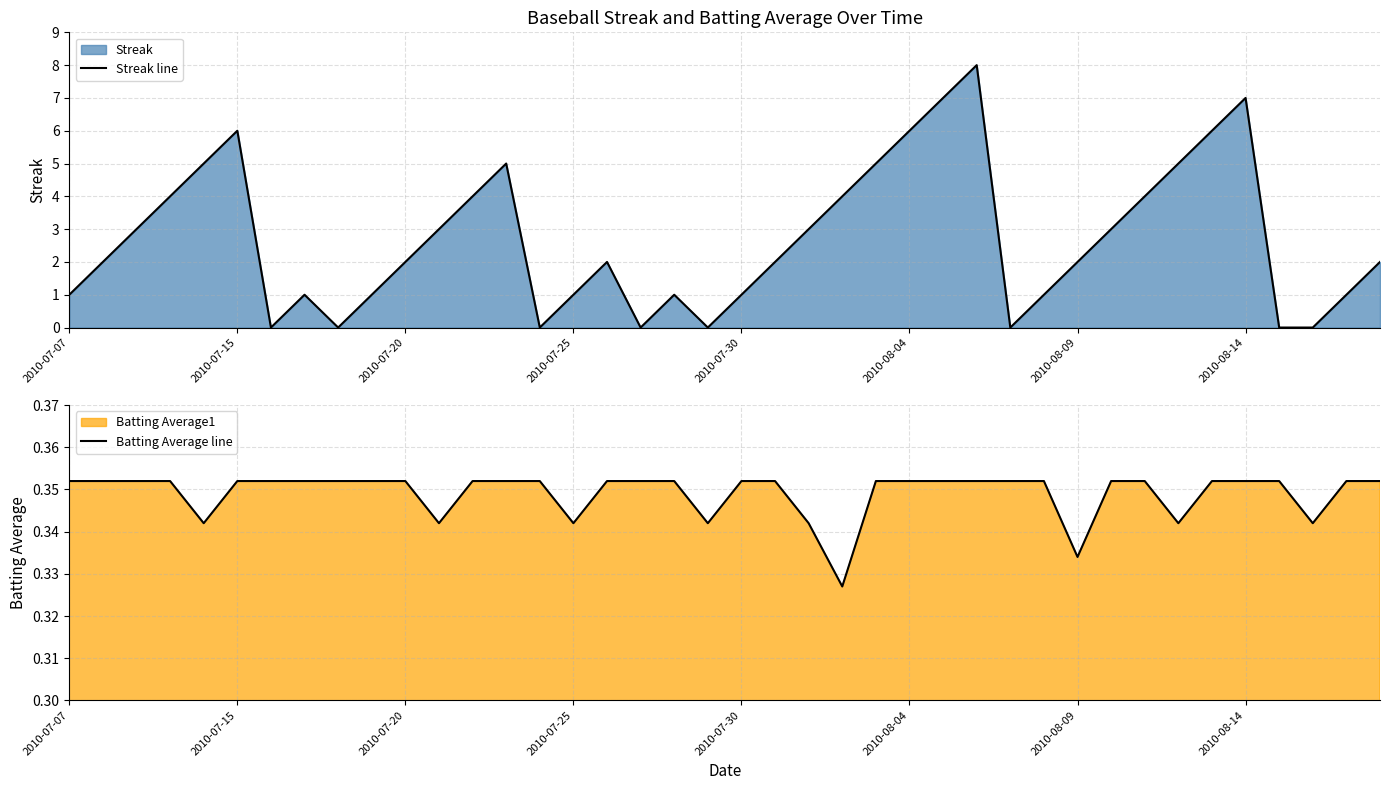

What is the highest value of the Streak line series?

8